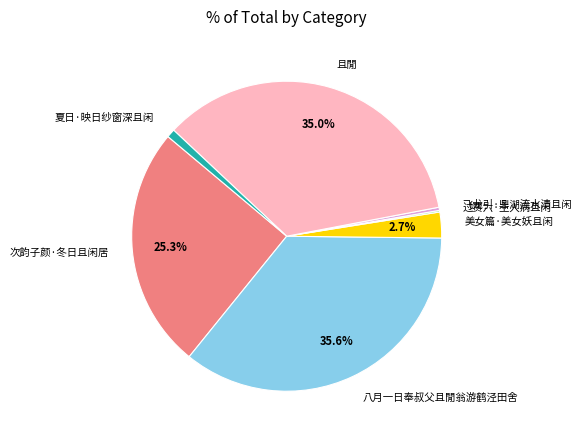

The 夏日·映日纱窗深且闲 slice represents 1% of the pie. True or false?

True